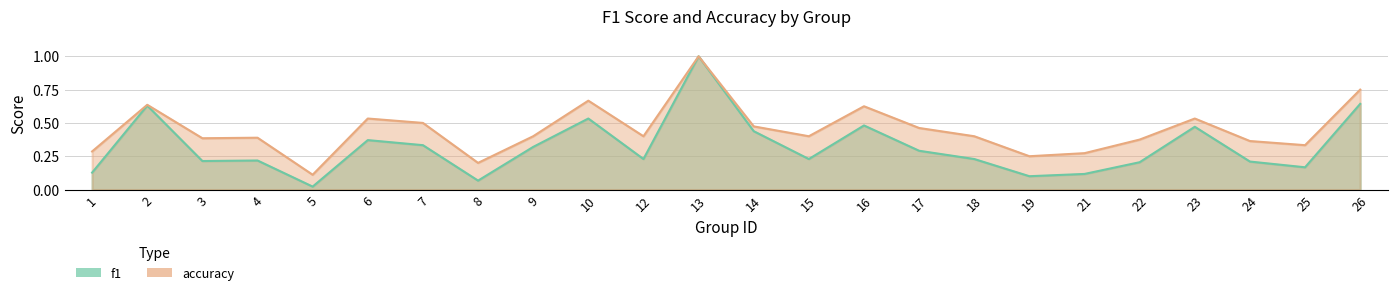

Does the chart have visible grid lines?

Yes